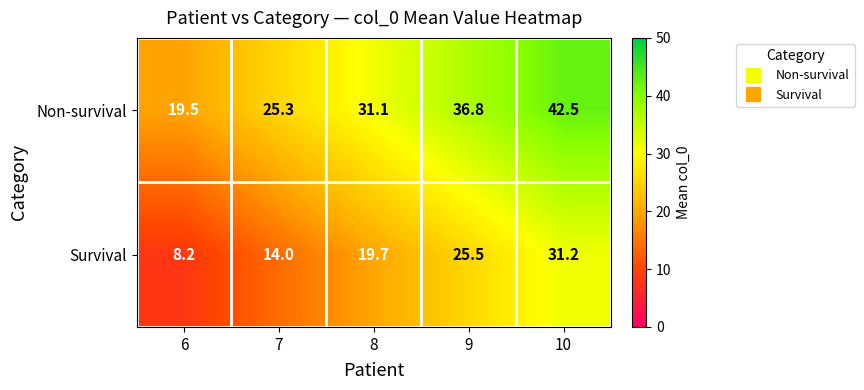

Reading left to right, list all the values displayed in this chart.

Non-survival: 6=19.5	7=25.3	8=31.1	9=36.8	10=42.5
Survival: 6=8.2	7=14.0	8=19.7	9=25.5	10=31.2